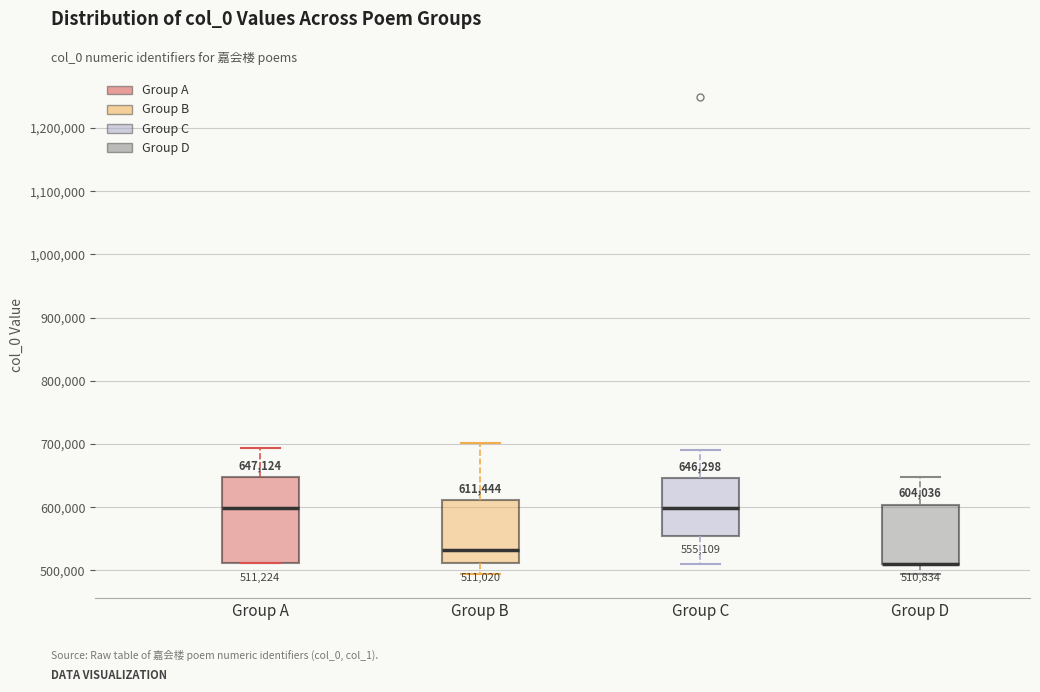

Comparing the boxes themselves (not the whiskers), which one is the tallest?

Group A